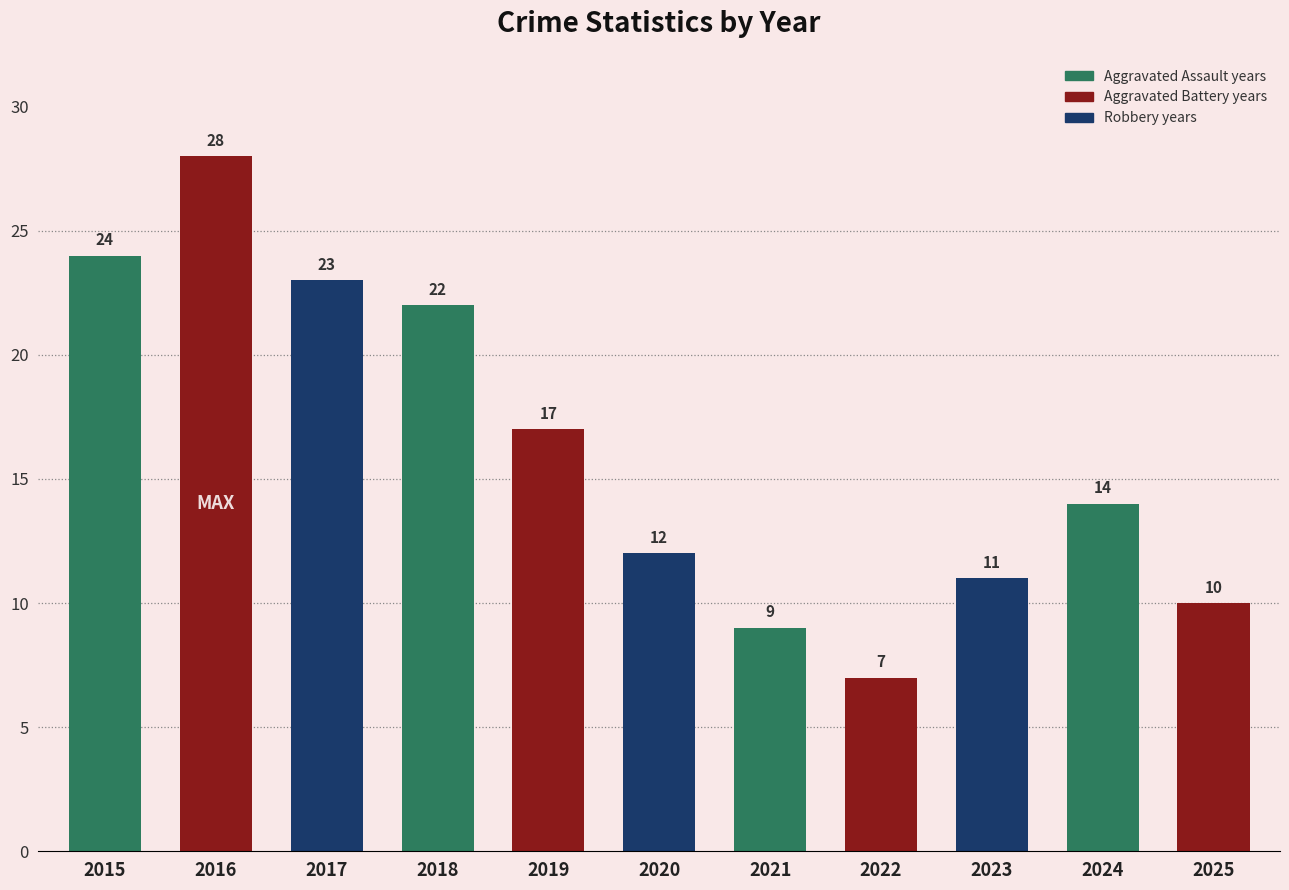

Reading left to right, list all the values displayed in this chart.

24	28	23	22	17	12	9	7	11	14	10